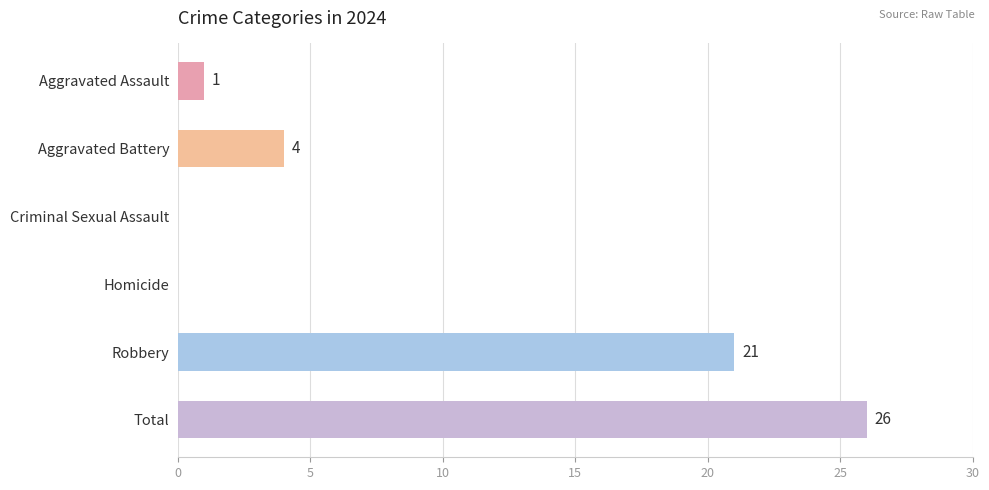

Reading top to bottom, what are all the values shown in this chart?

Aggravated Assault=1	Aggravated Battery=4	Criminal Sexual Assault=0	Homicide=0	Robbery=21	Total=26